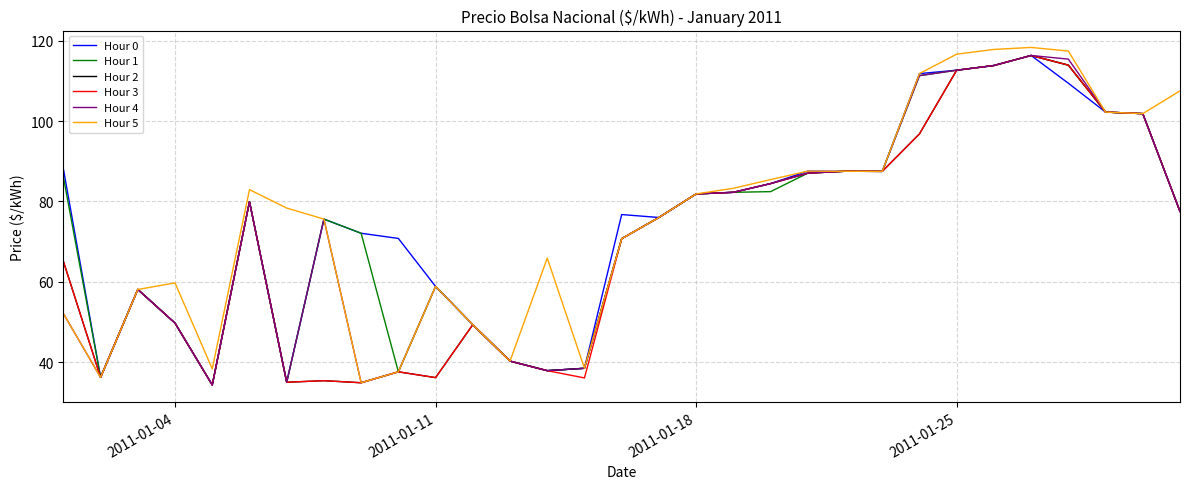

What is the lowest value of the Hour 0 series?

34.3